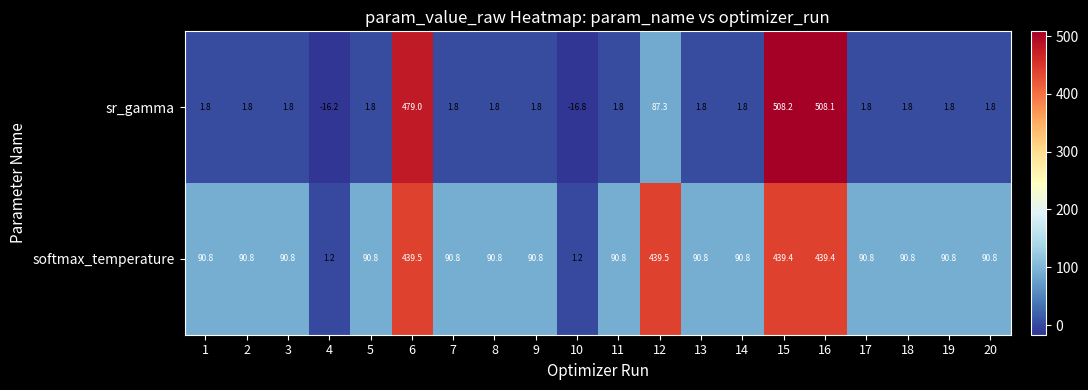

At how many categories does at least one series exceed 246?

4